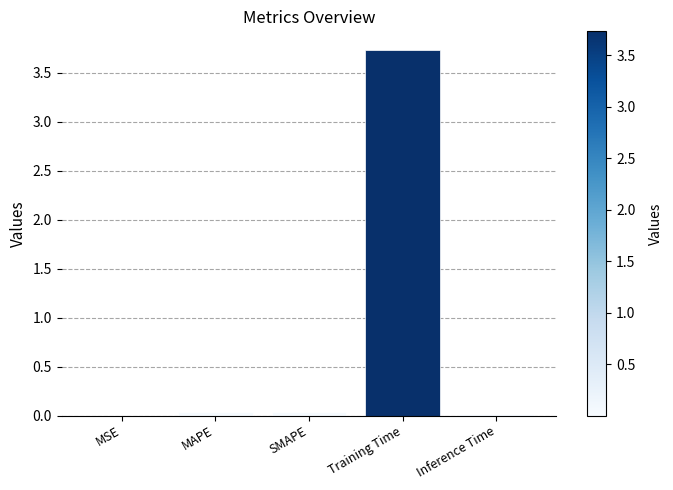

The value at Training Time is 0.9. True or false?

False